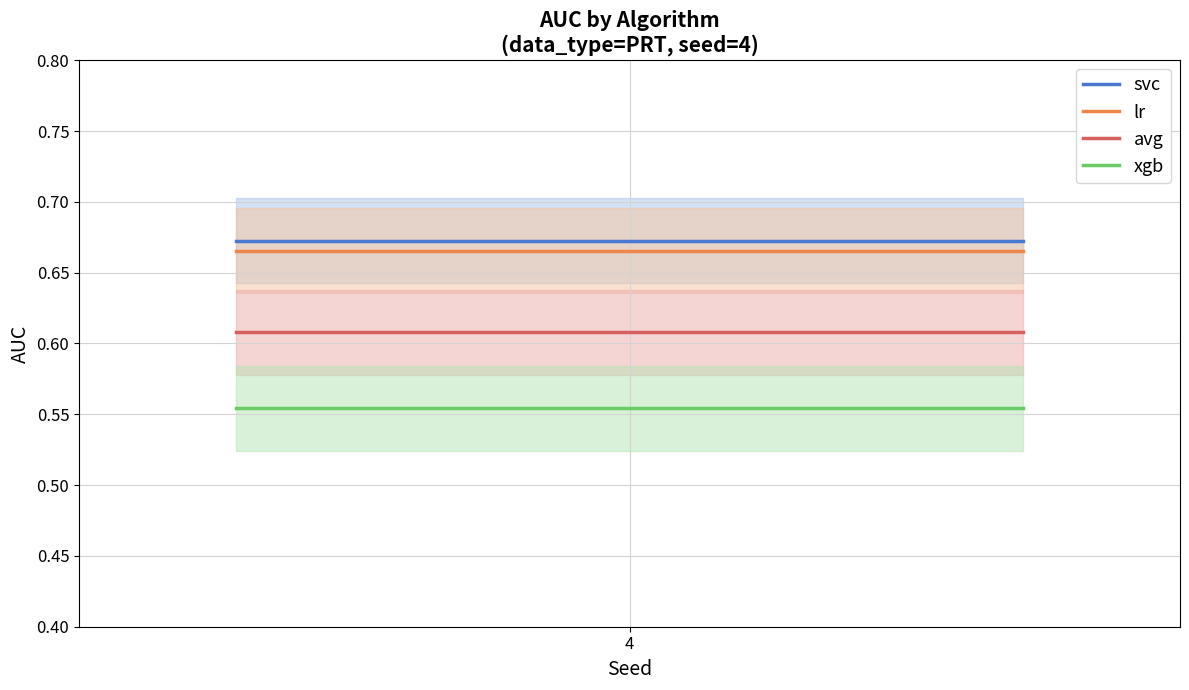

What is the maximum value shown in the chart?

0.7